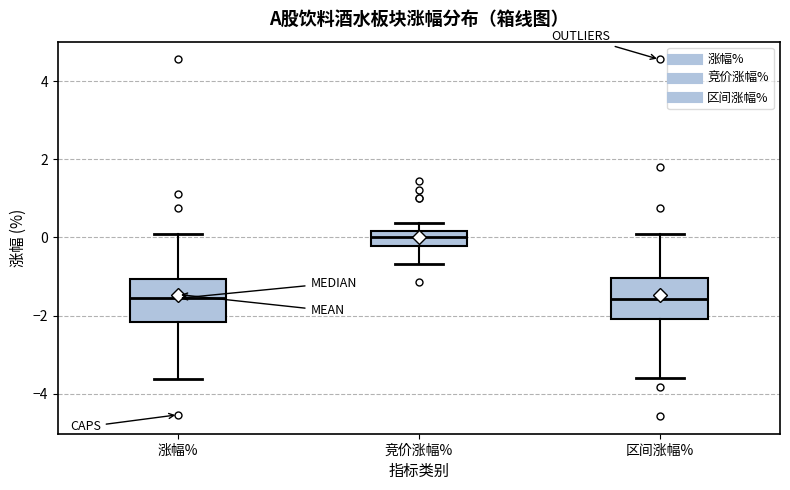

Reading left to right, transcribe this box plot: for each box, give where its median line is, the range the box spans, and where its two whiskers end, as read against the y-axis. The values are not printed on the chart, so give them approximately, as read against the axis.

涨幅%: median -1.6, box -2.2 to -1.0, whiskers -3.6 to 0.0
竞价涨幅%: median 0.0, box -0.2 to 0.2, whiskers -0.6 to 0.4
区间涨幅%: median -1.6, box -2.0 to -1.0, whiskers -3.6 to 0.0